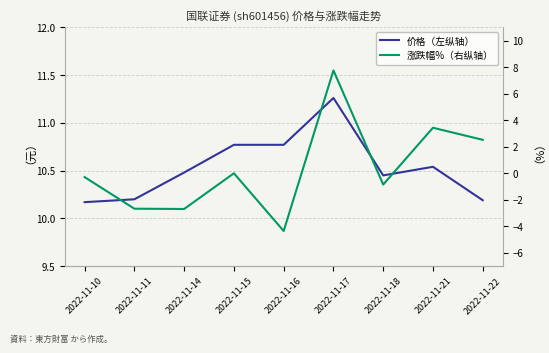

The value of 价格（左纵轴） at 2022-11-17 is 11.3. True or false?

True